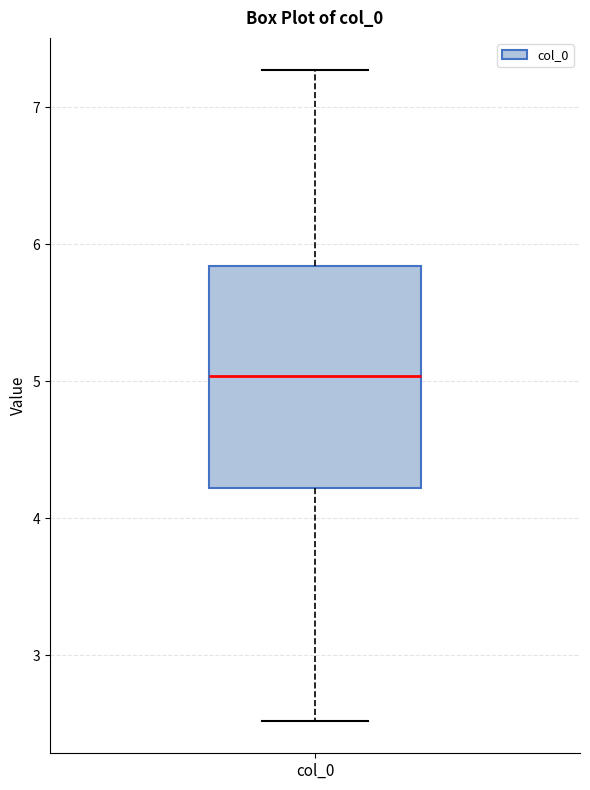

Read this box plot against the y-axis: the position of the median line, the range covered by the box, and the ends of both whiskers. The values are not printed on the chart, so give them approximately, as read against the axis.

median 5.0, box 4.2 to 5.8, whiskers 2.5 to 7.3